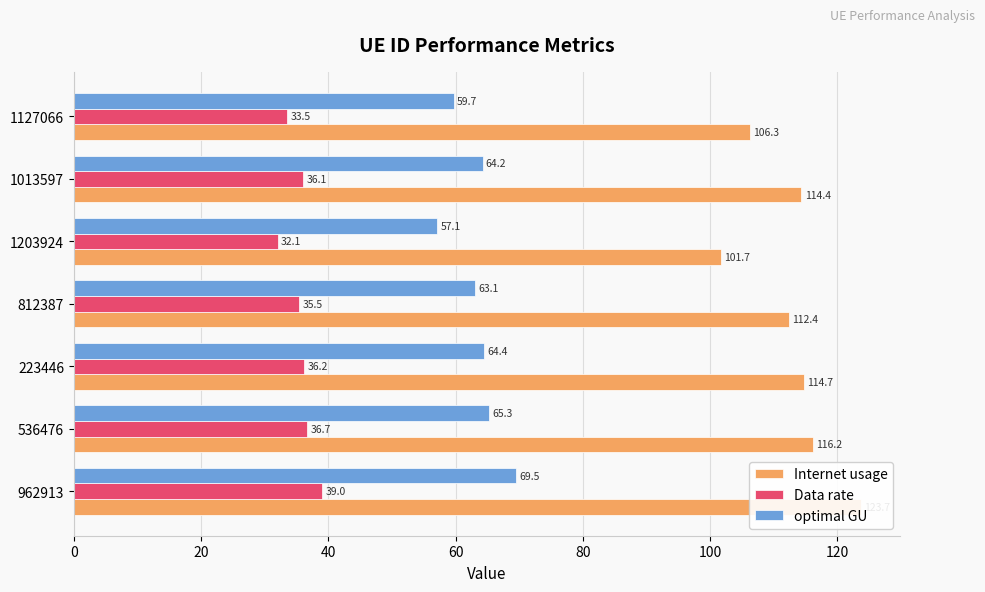

Does the chart contain stacked bars?

No